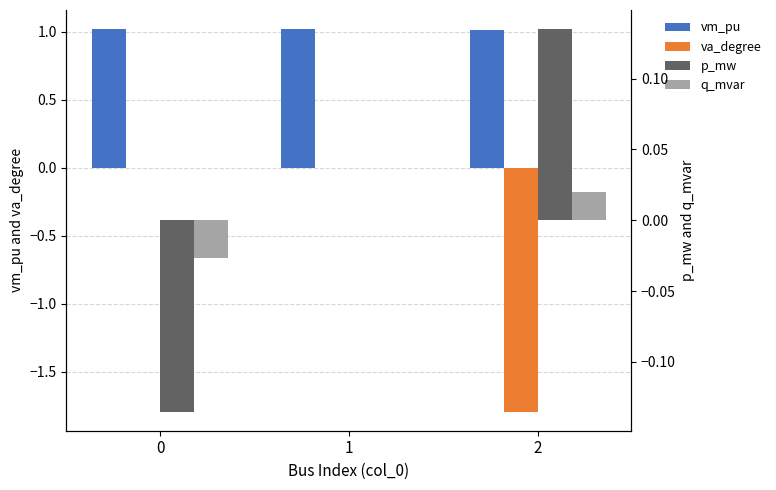

Which series has the largest range (max minus min)?

va_degree